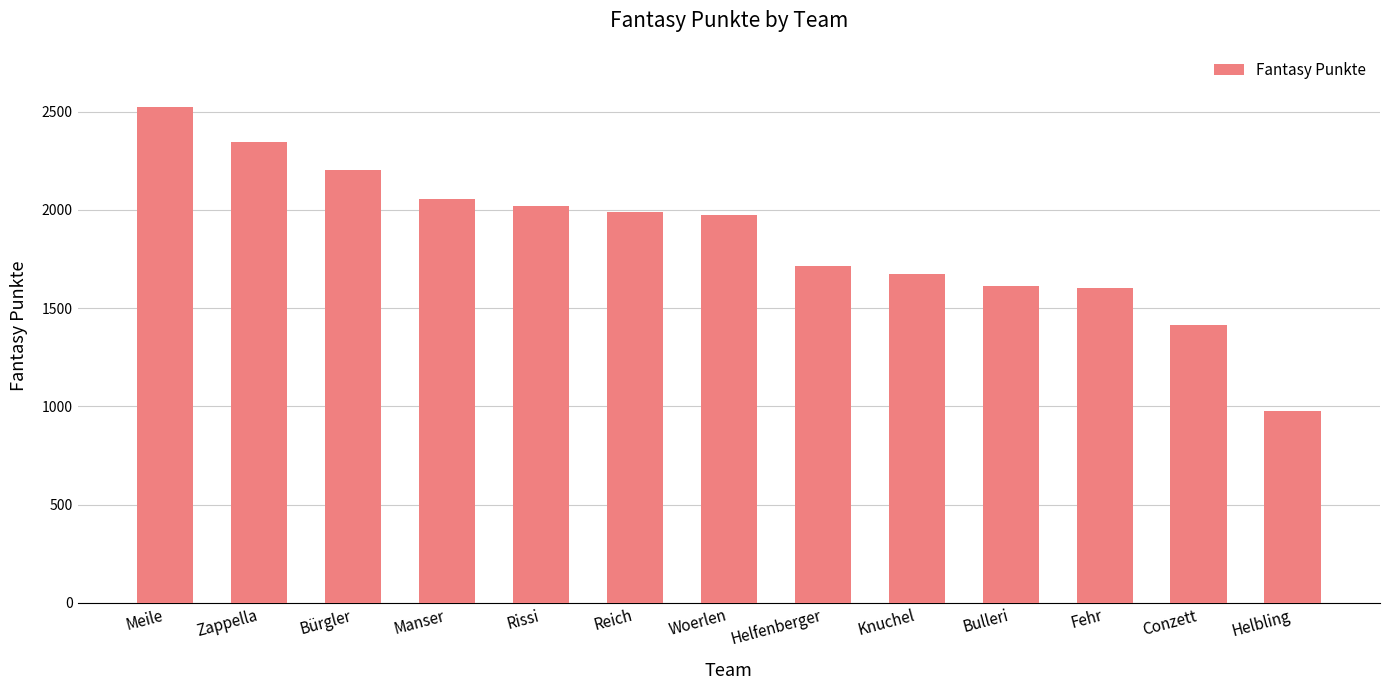

How many values are below 1974?

6